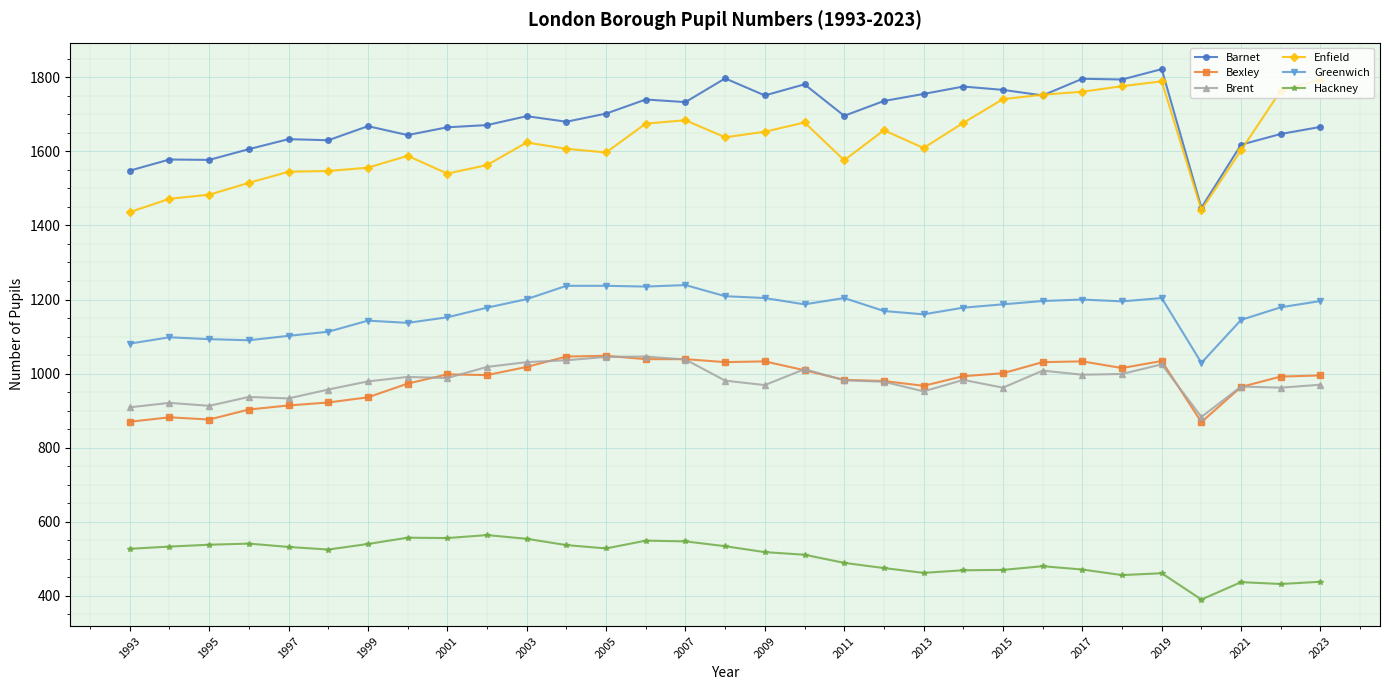

True or false: Enfield and Bexley intersect in this chart.

False